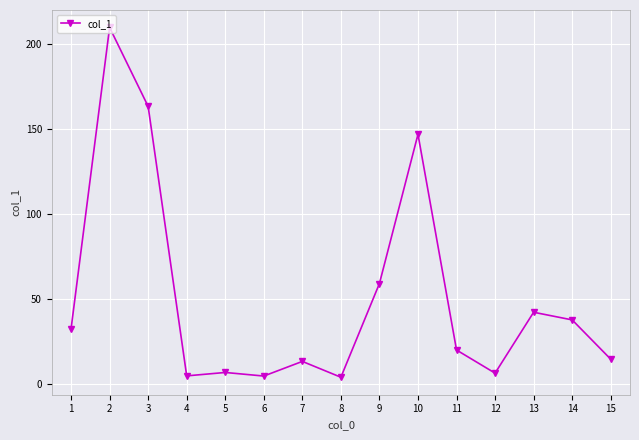

Which category has the highest value across all series?

2